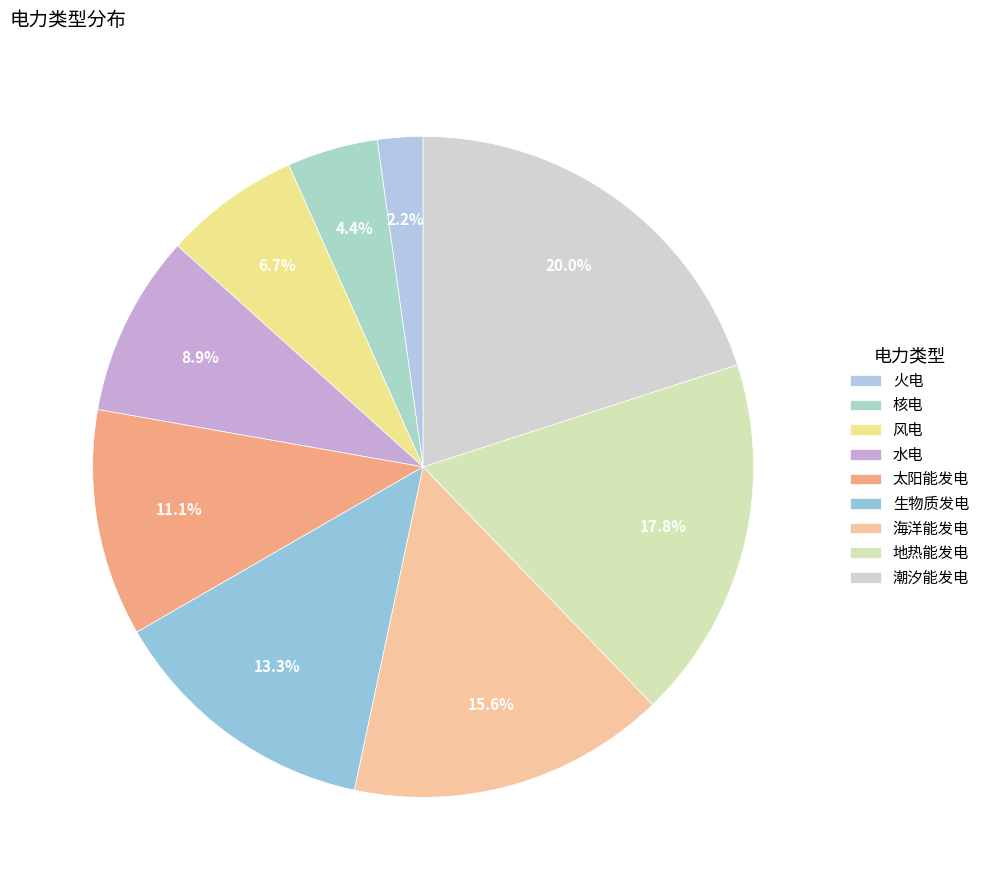

The 水电 slice represents 9% of the pie. True or false?

True